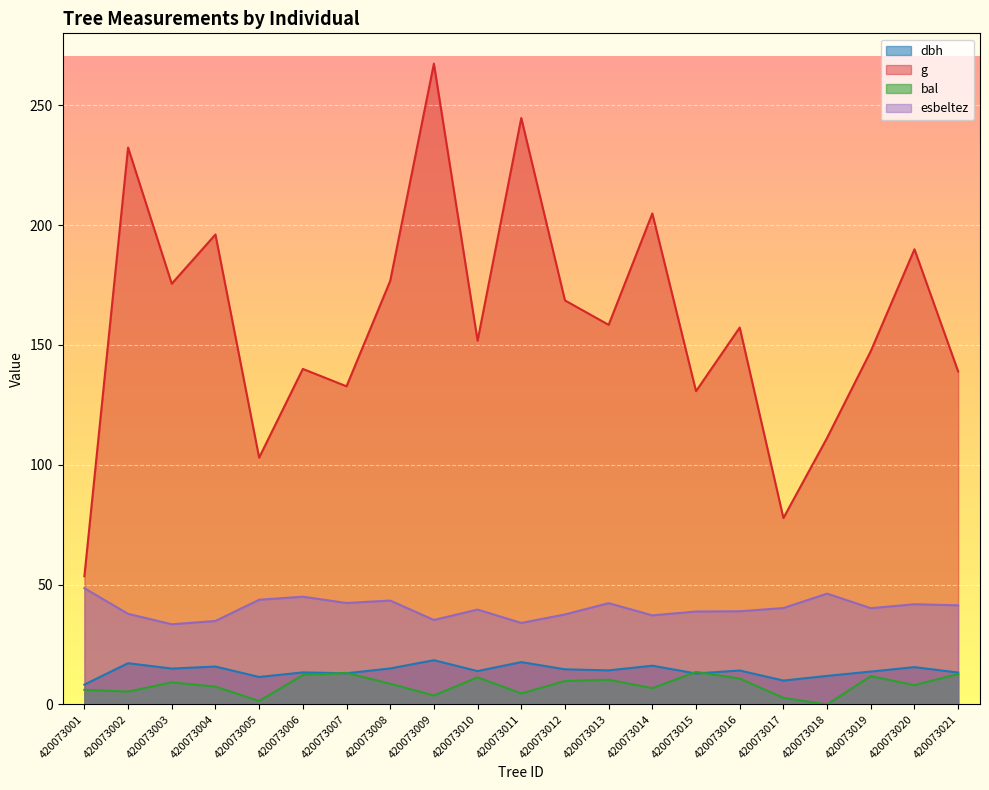

Is the value of dbh at 420073019 greater than the value of esbeltez at 420073009?

No